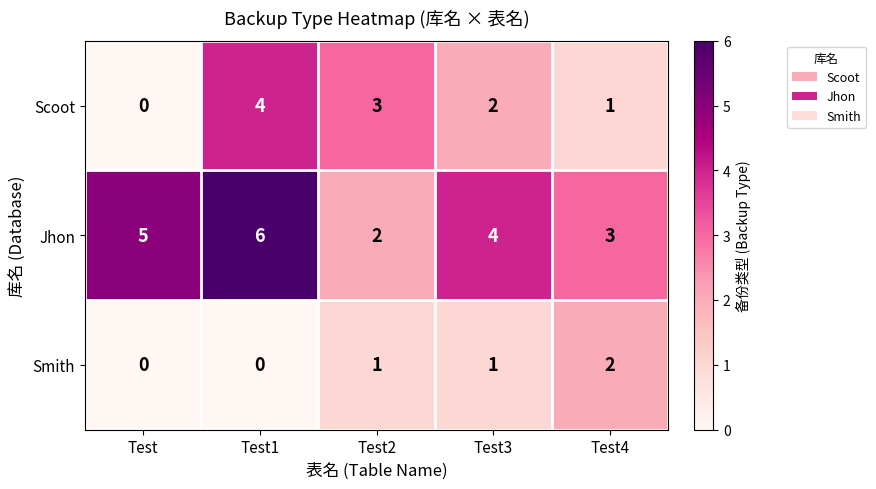

Reading left to right, extract all data points from this chart.

Scoot: 0	4	3	2	1
Jhon: 5	6	2	4	3
Smith: 0	0	1	1	2